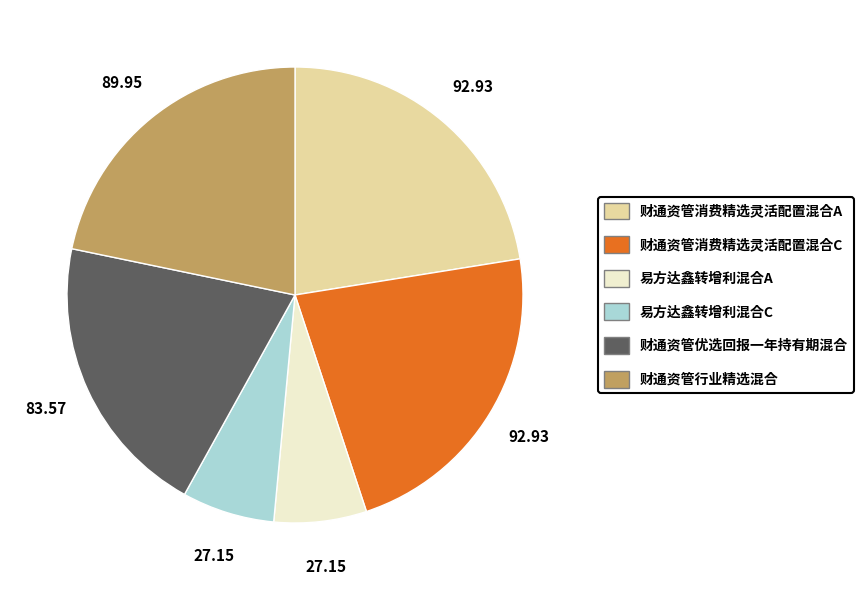

Do 易方达鑫转增利混合C and 财通资管优选回报一年持有期混合 together represent more than half of the pie?

No